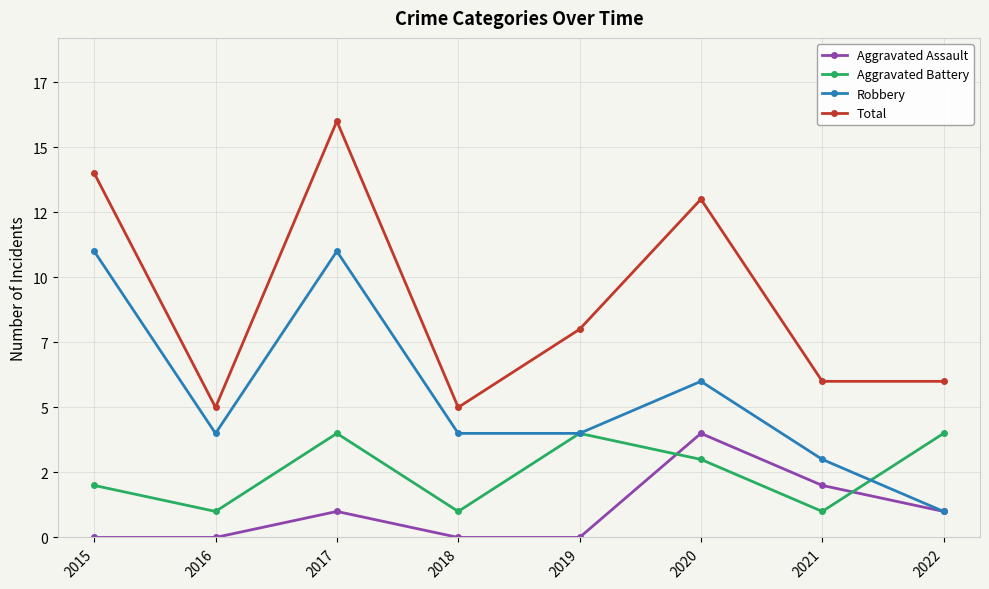

What is the value of the Robbery point at the 5th from the left?

4